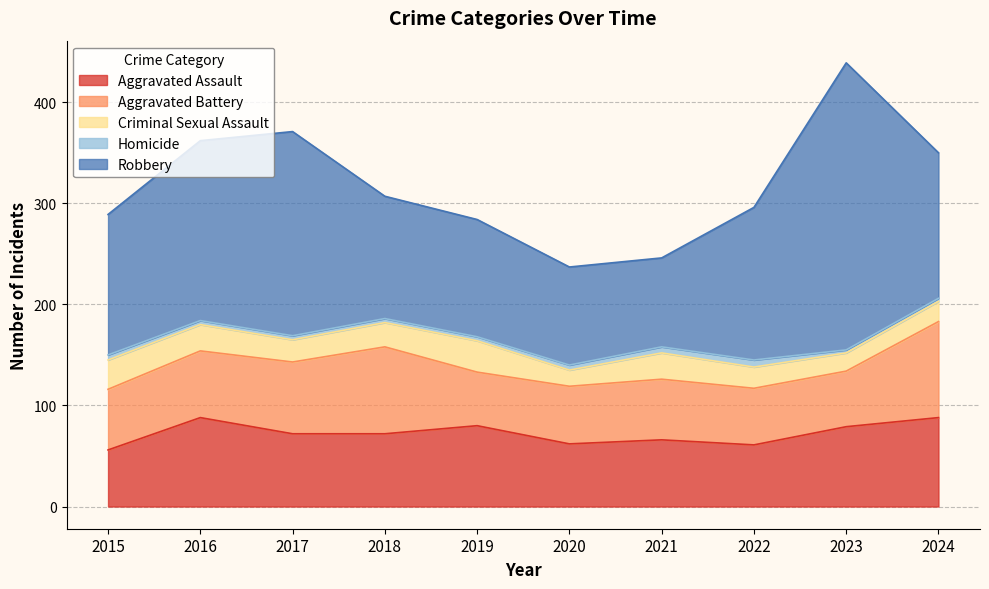

At which category is the sum across all series the highest?

2023